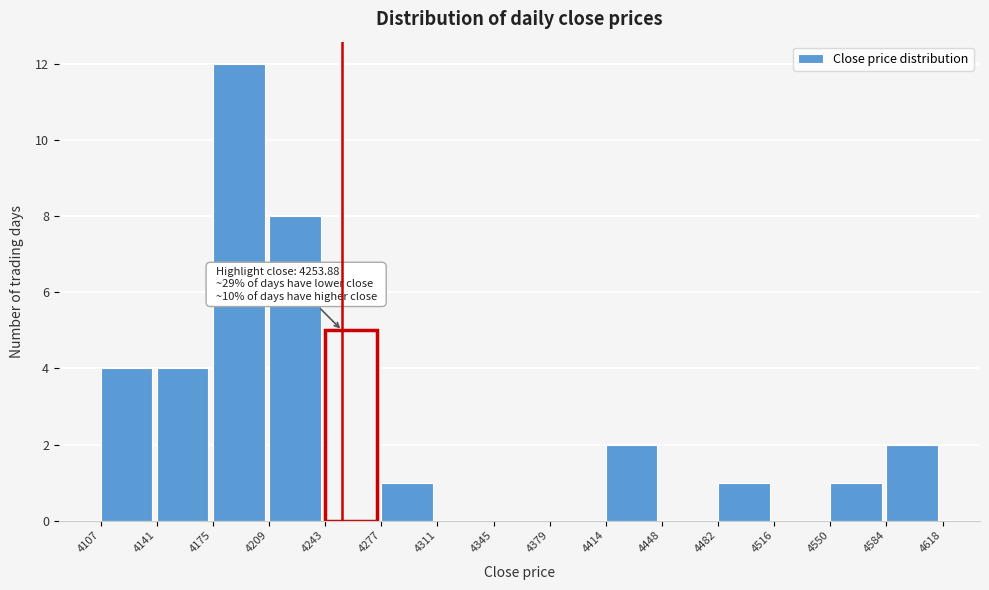

Over which range of the x-axis is the bar tallest?

4175 to 4209